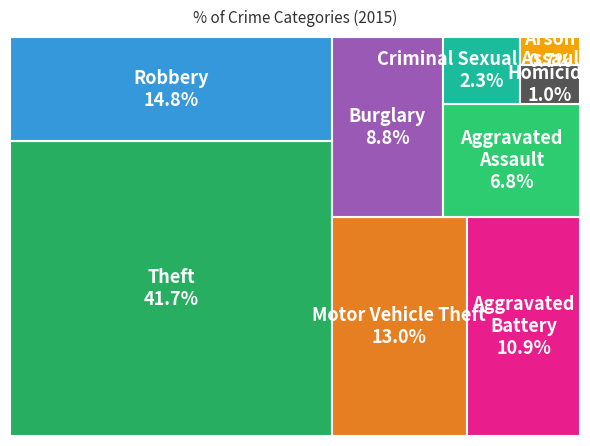

To the nearest percent, what is the combined percentage of Robbery and Homicide?

16%